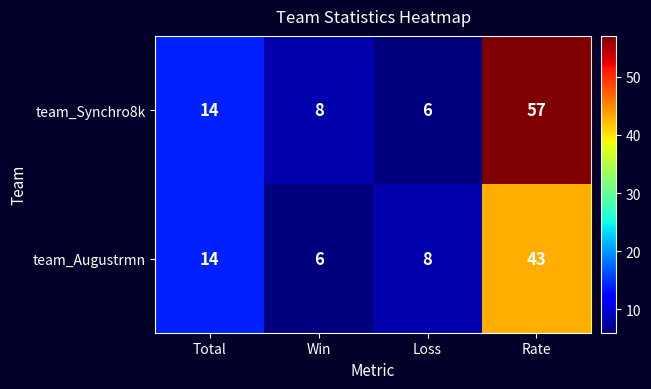

At which category does the chart reach its peak across all series?

Rate